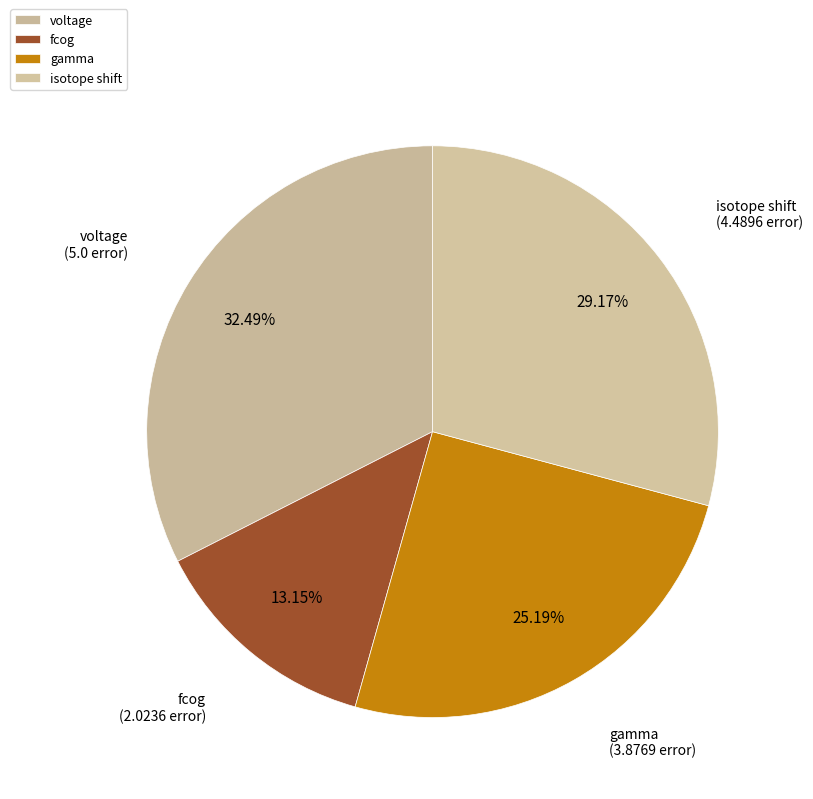

Which has a higher value, fcog or voltage?

voltage